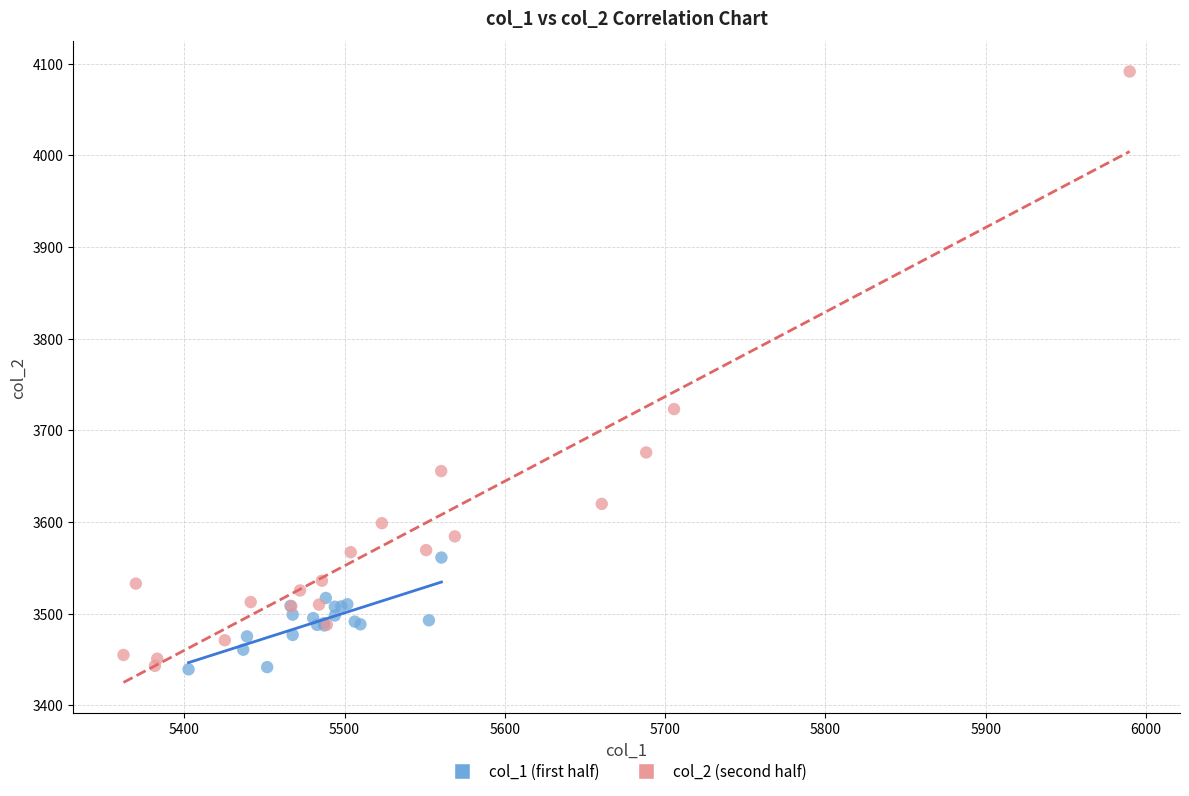

Which series has the largest Y range (max minus min)?

col_2 (second half)